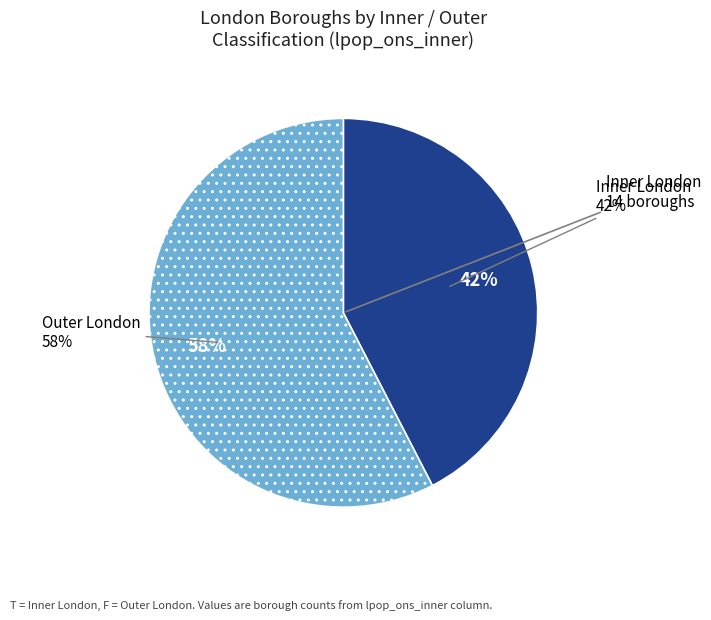

Which slice is the smallest?

Inner London